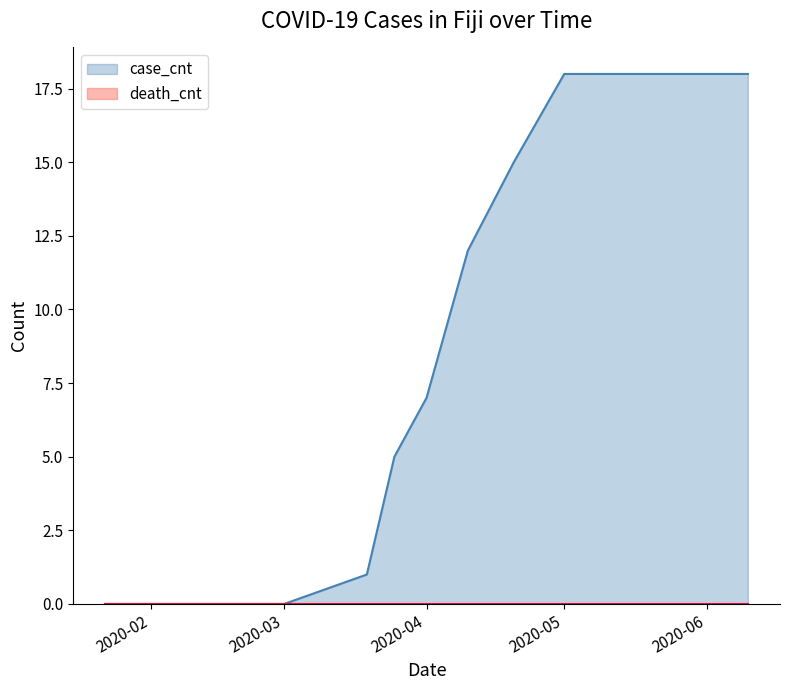

What is the spread (max minus min) of values at 2020-06-15?

18